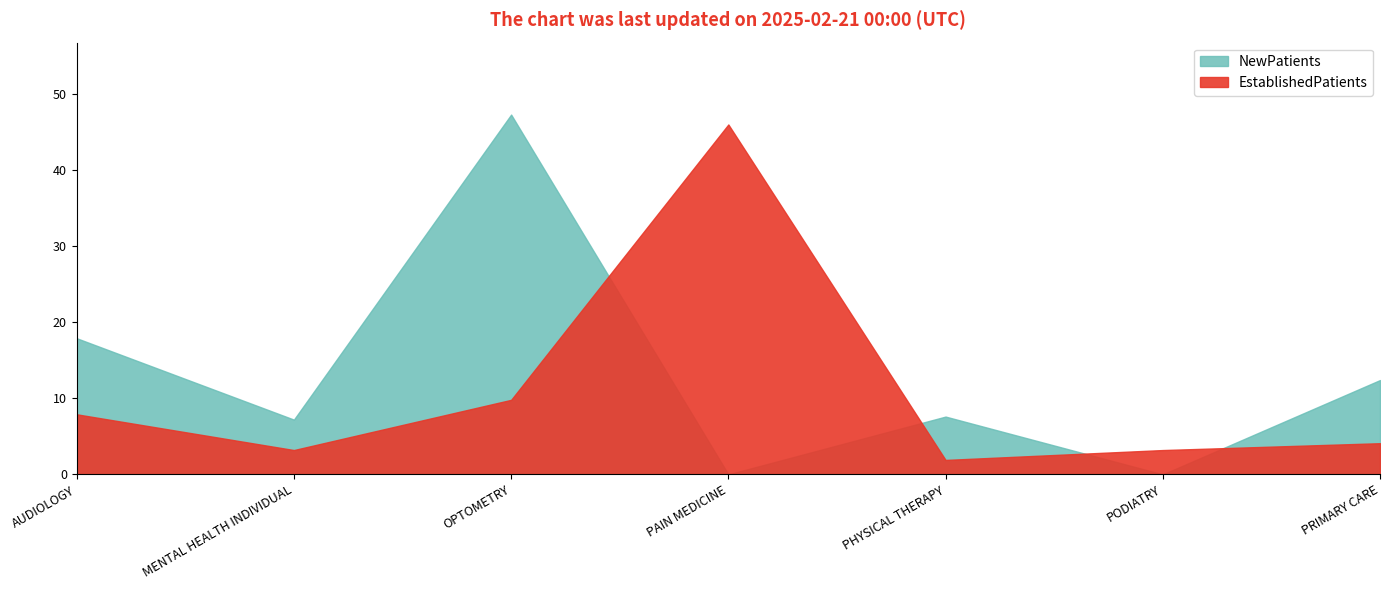

Reading left to right, list all the values displayed in this chart.

EstablishedPatients: 7.9	3.2	9.8	46.0	1.9	3.2	4.1
NewPatients: 17.9	7.2	47.3	0.0	7.6	0.0	12.4